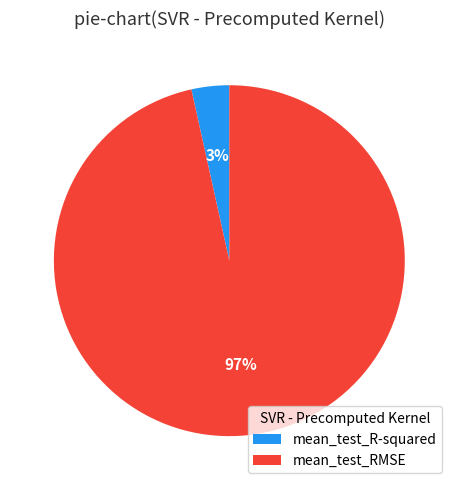

To the nearest percent, what portion does mean_test_RMSE represent?

97%